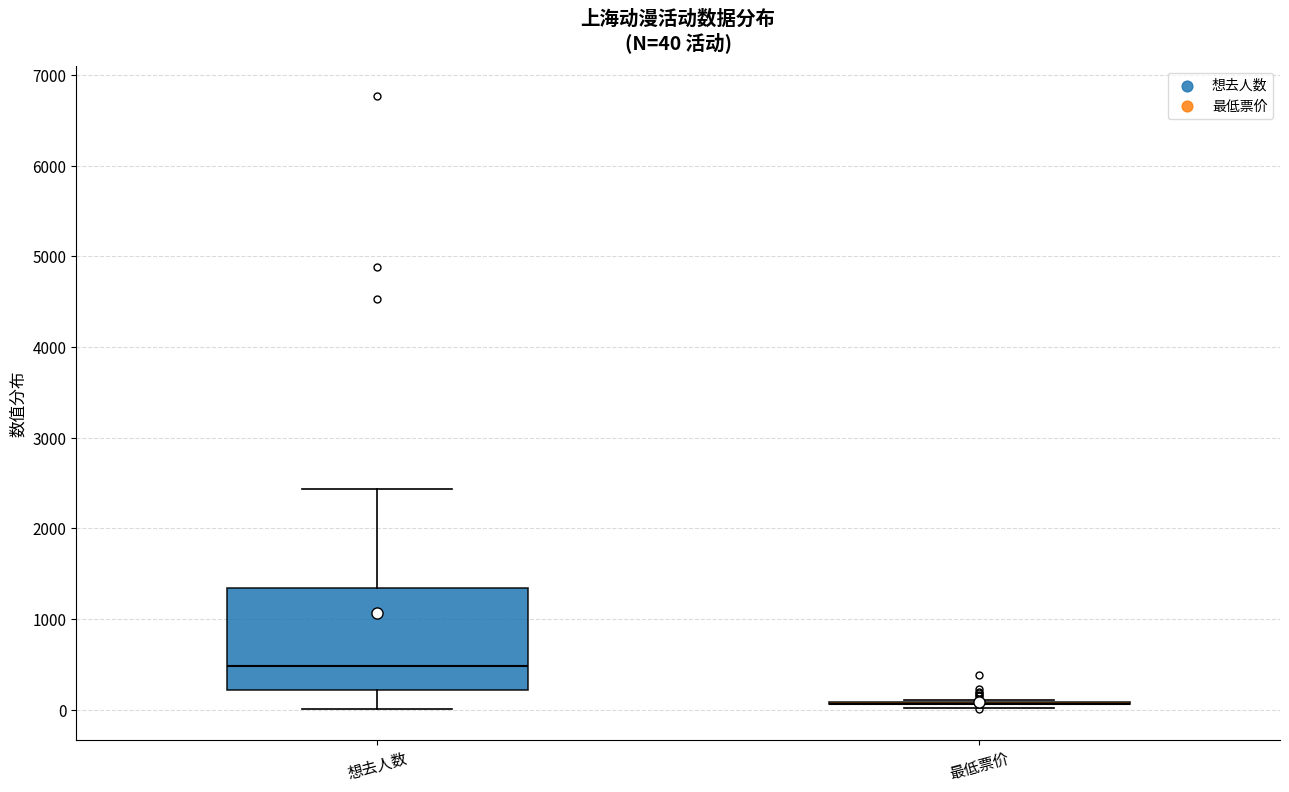

Which box is the tallest, from its lower edge to its upper edge?

想去人数